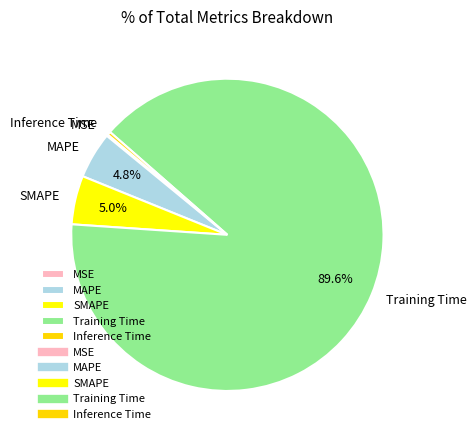

Between Training Time and SMAPE, which is larger?

Training Time